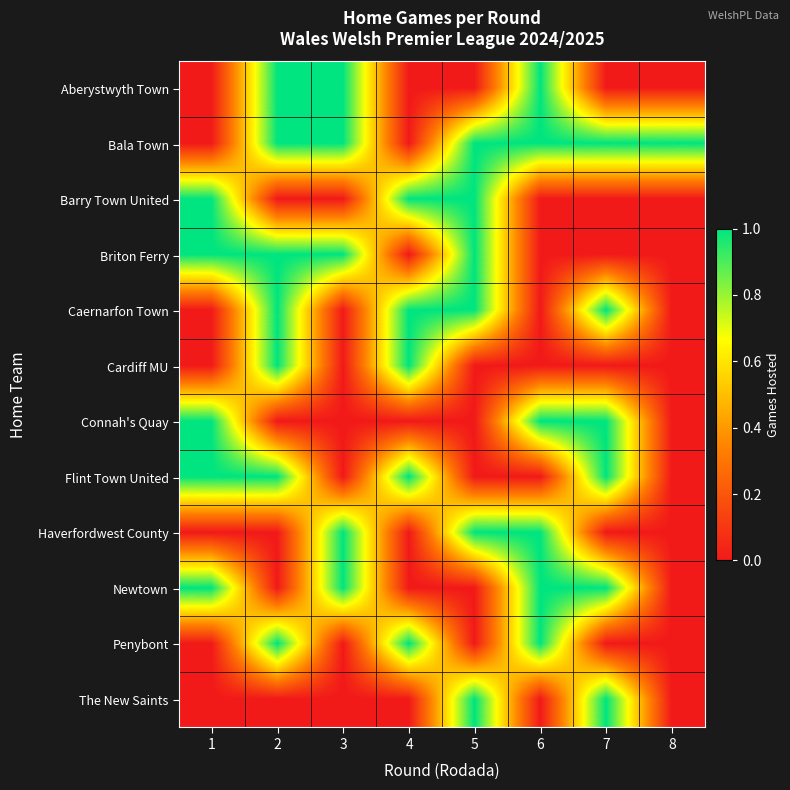

Which has a higher value, 7 or 4?

7